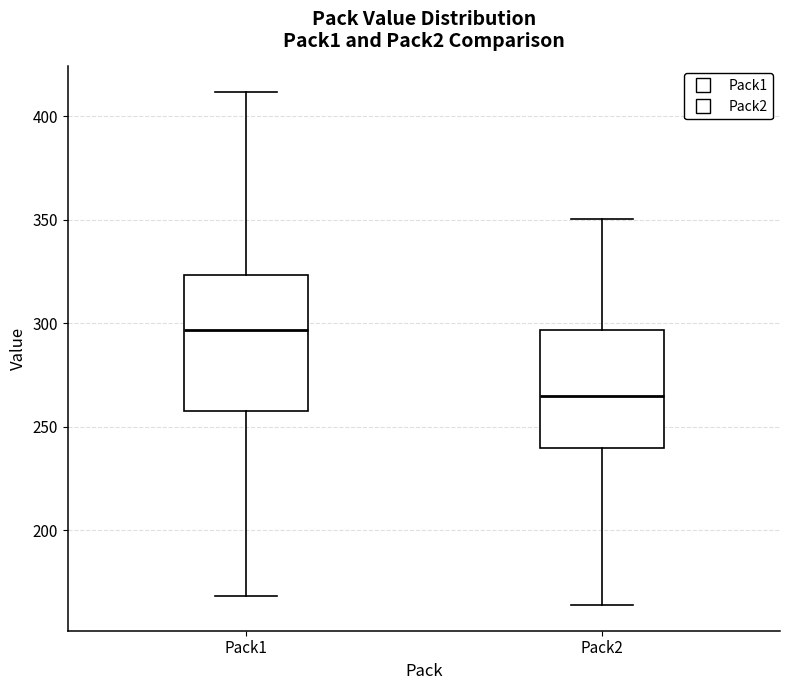

Where does the lower whisker of the box for Pack2 end on the y-axis? The values are not printed on the chart, so give them approximately, as read against the axis.

165